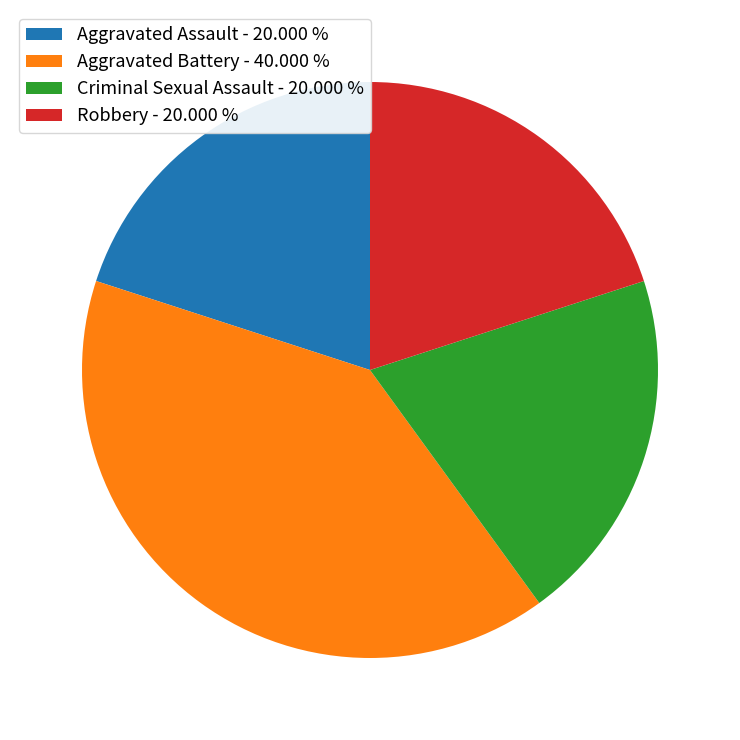

Do Criminal Sexual Assault - 20.000 % and Aggravated Battery - 40.000 % together represent more than half of the pie?

Yes